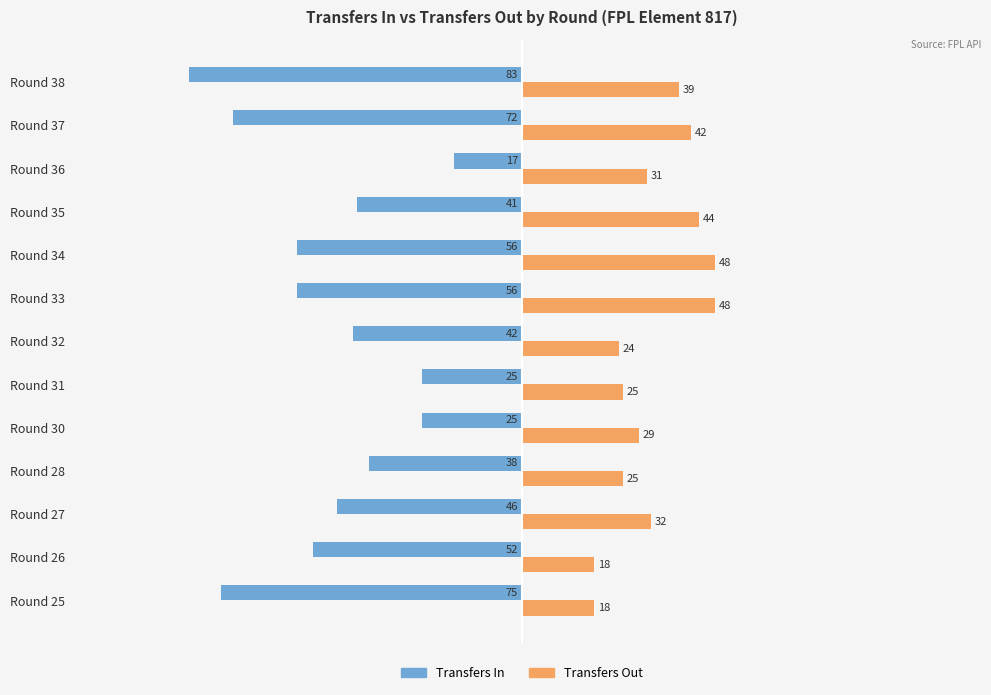

Count the number of data series in this chart.

2